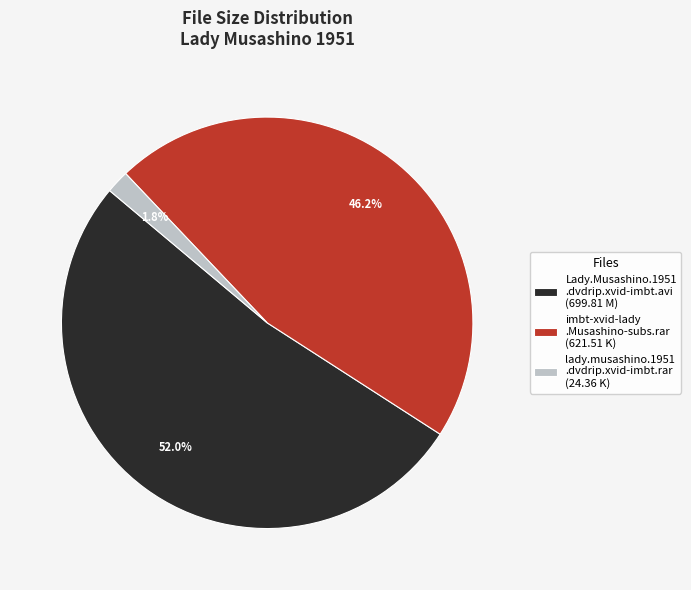

To the nearest percent, what is the average slice percentage?

33%